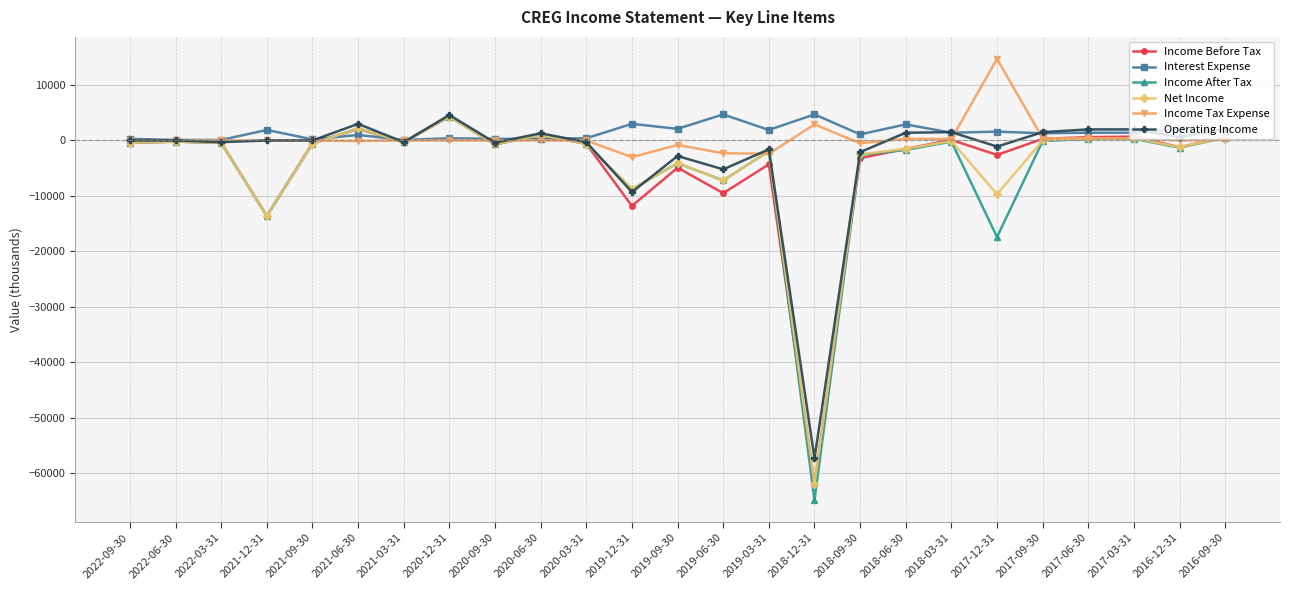

At which label is Income Tax Expense closest to 5850?

2018-12-31